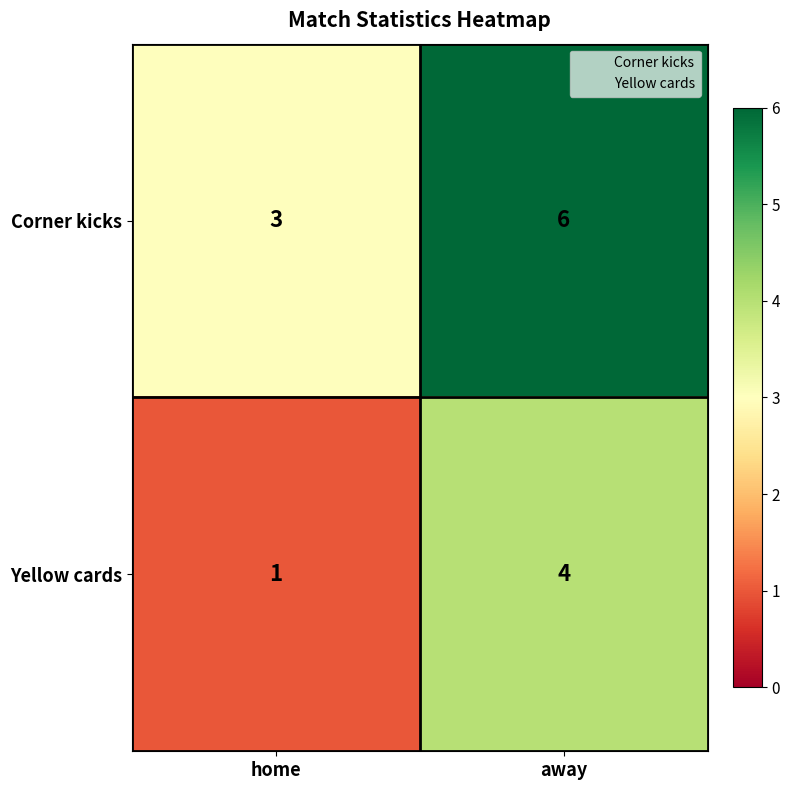

What is the difference between the Yellow cards values at home and away?

3